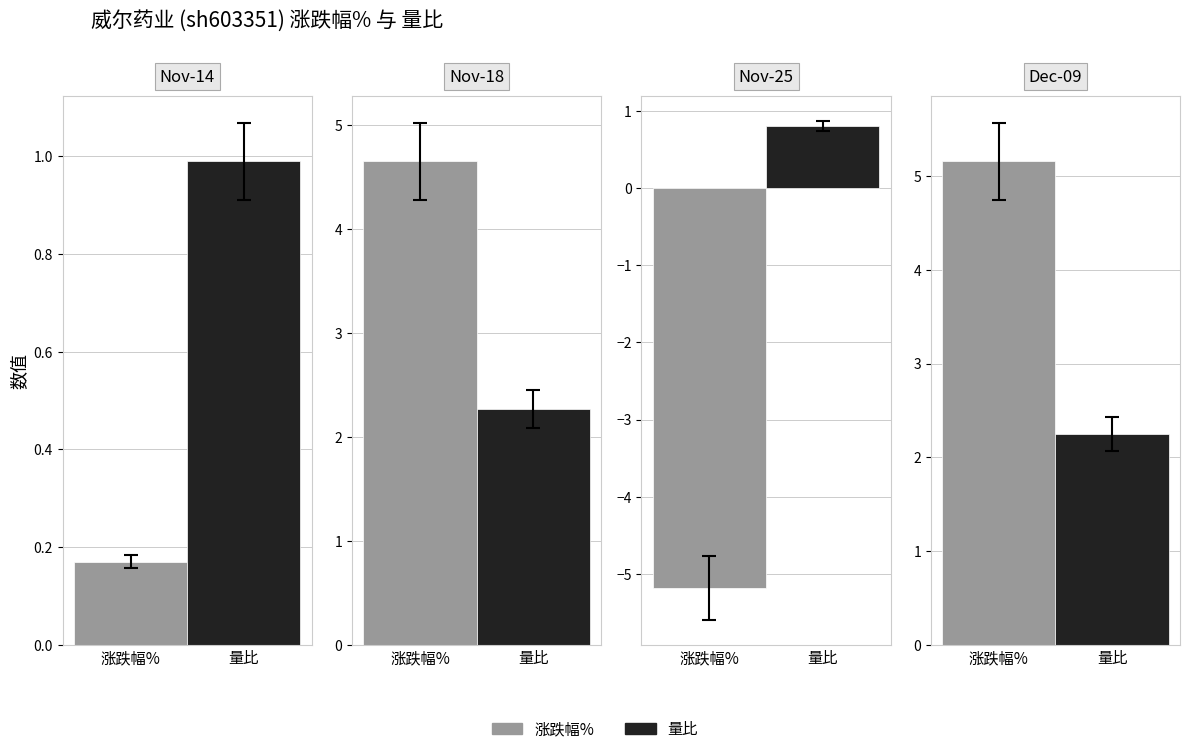

List the series in order of their peak value, highest first.

涨跌幅%, 量比